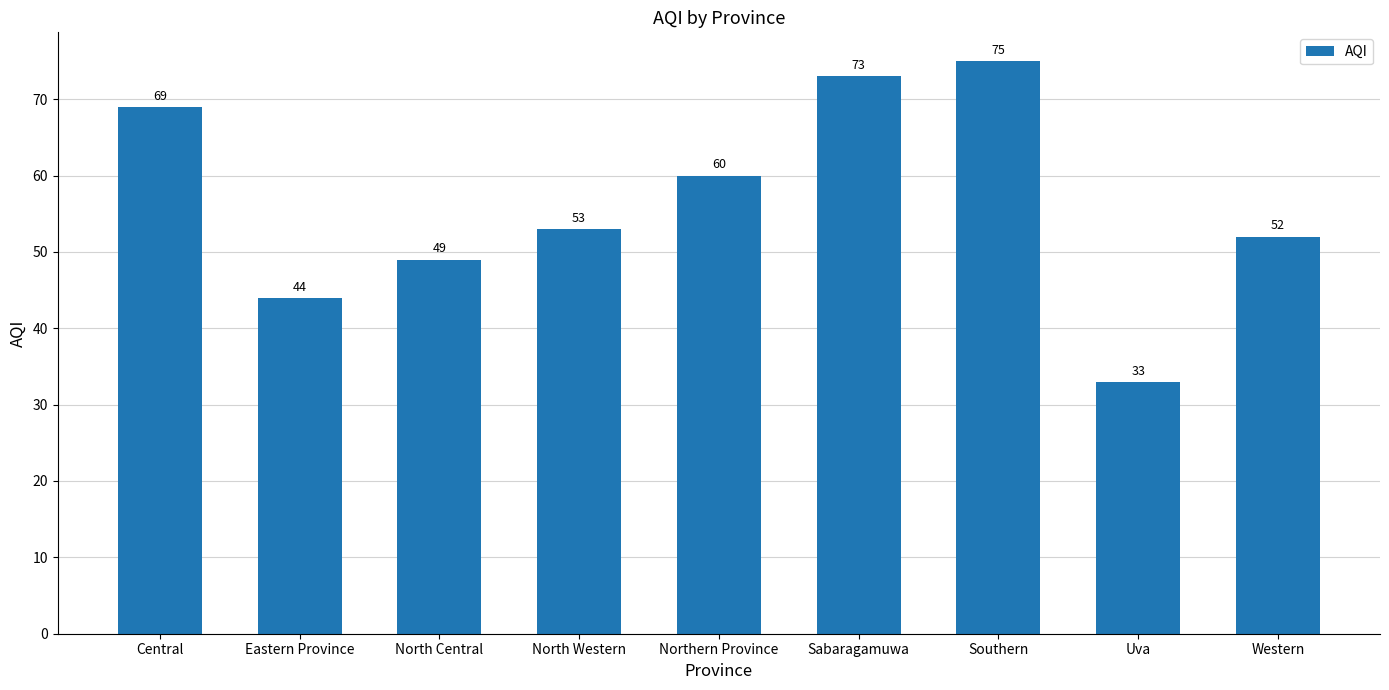

How many bars are there in total?

9